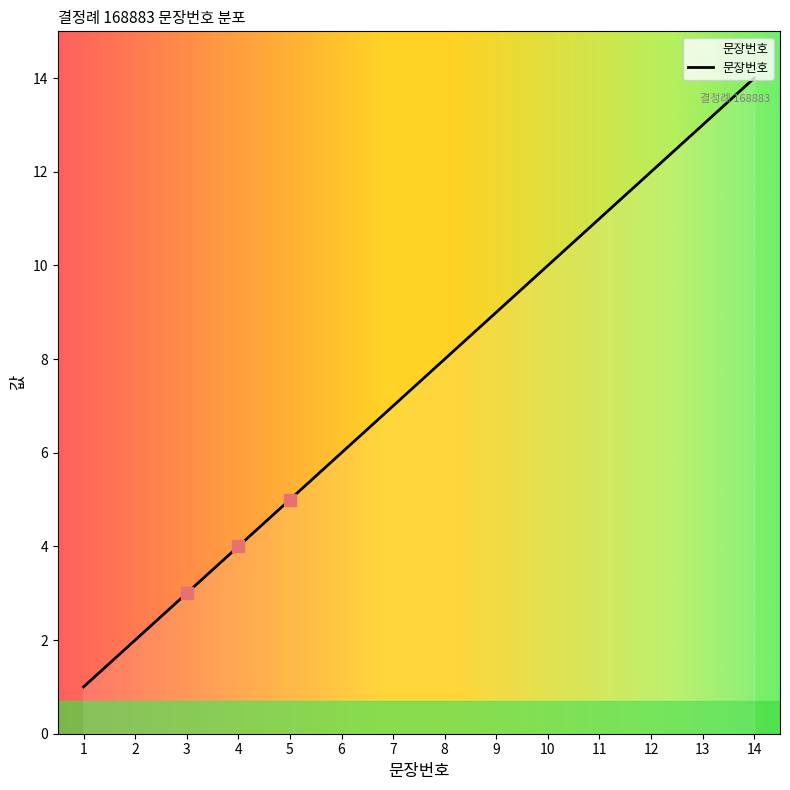

Which has a higher value, 10 or 5?

10